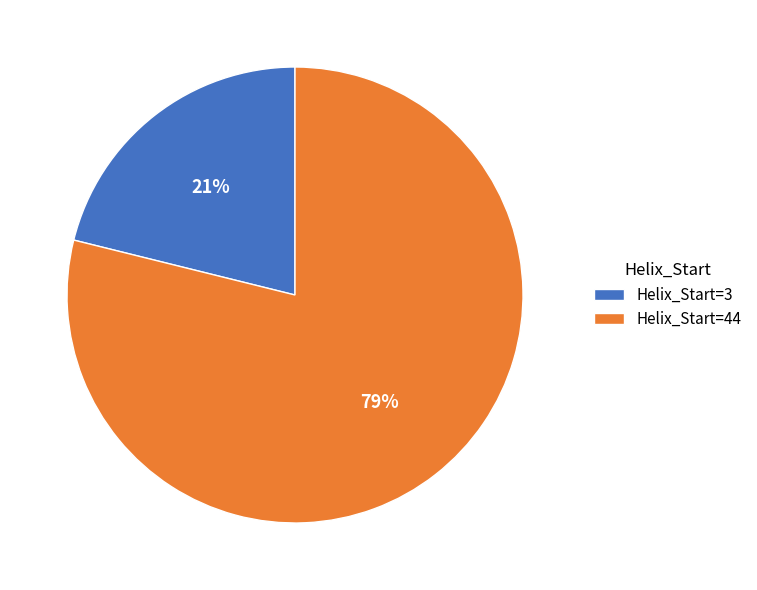

Which category has the smallest portion of the pie?

Helix_Start=3